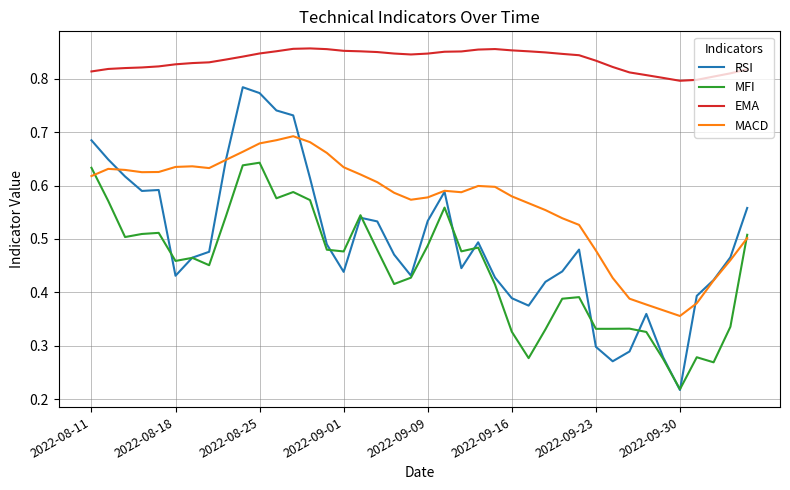

Which series has the largest total across all categories?

EMA